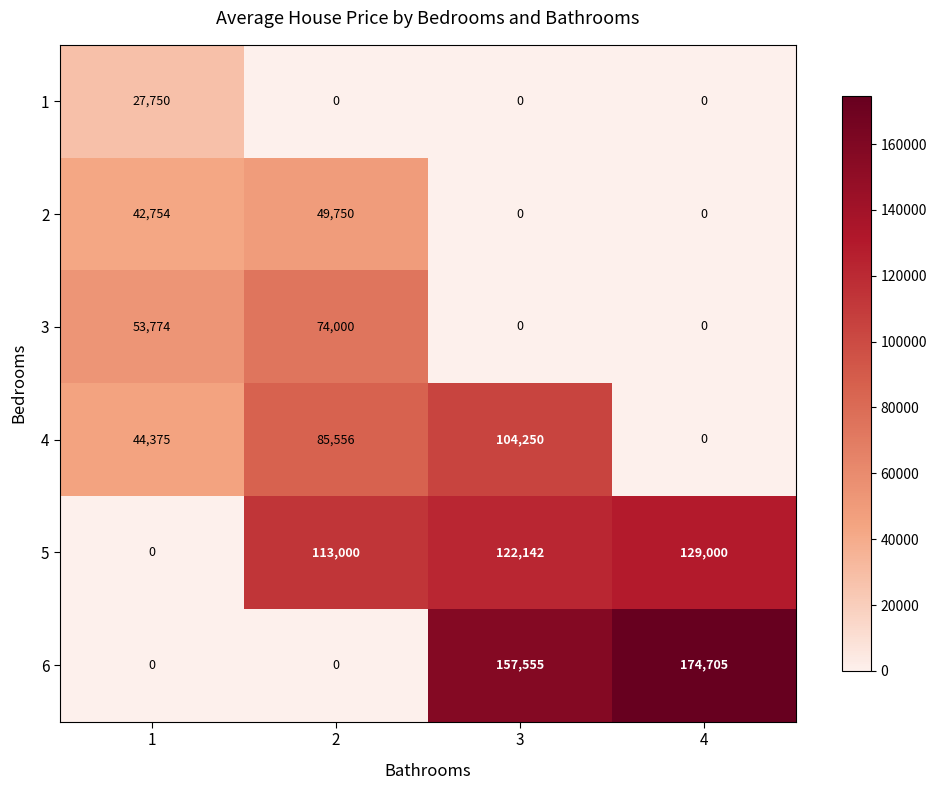

Count the 4 values in the range 44375 to 104250.

3